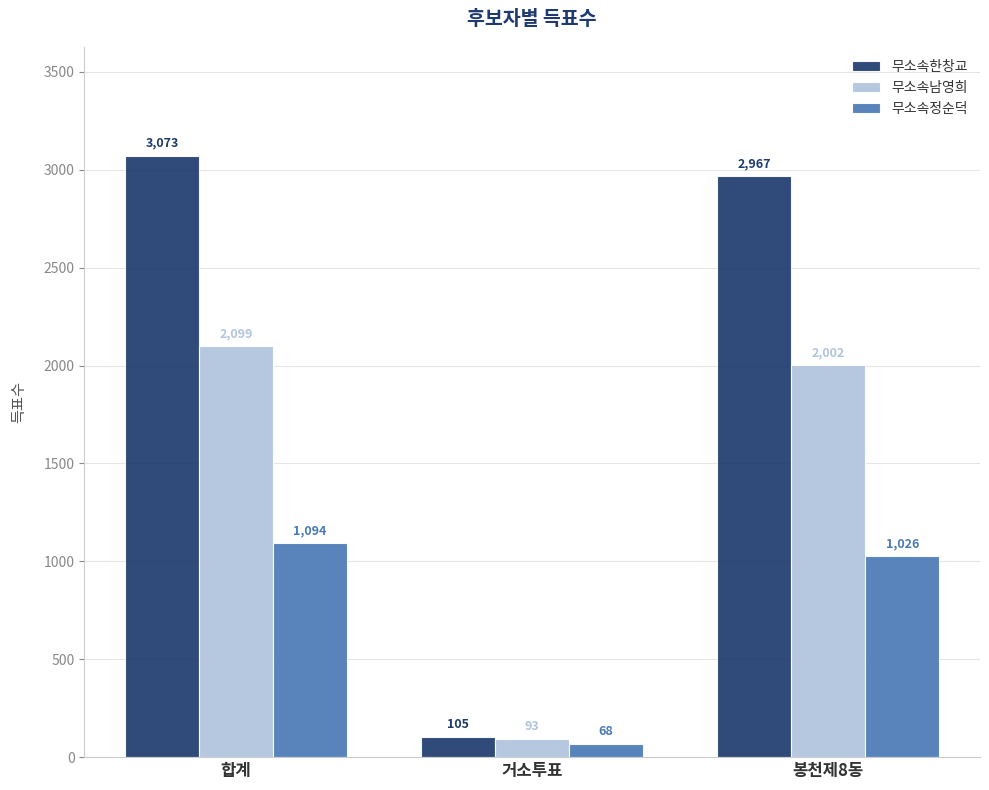

Reading right to left, what are all the values shown in this chart?

무소속한창교: 2967	105	3073
무소속남영희: 2002	93	2099
무소속정순덕: 1026	68	1094